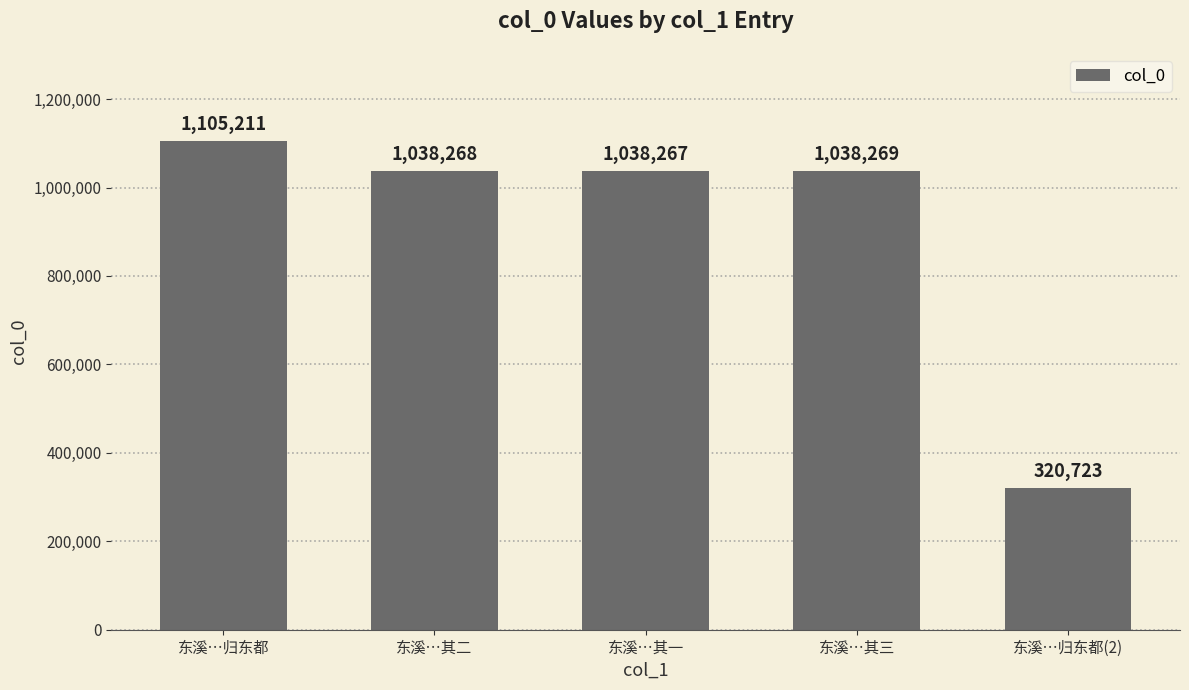

Reading left to right, extract all data points from this chart.

1105211	1038268	1038267	1038269	320723